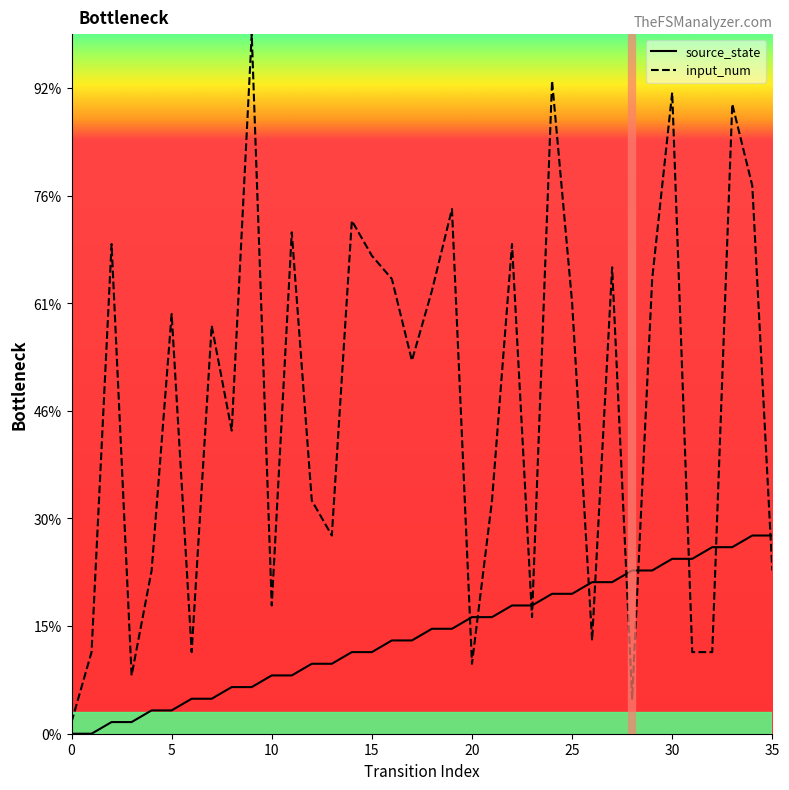

Does the chart display data point markers on the line(s)?

No